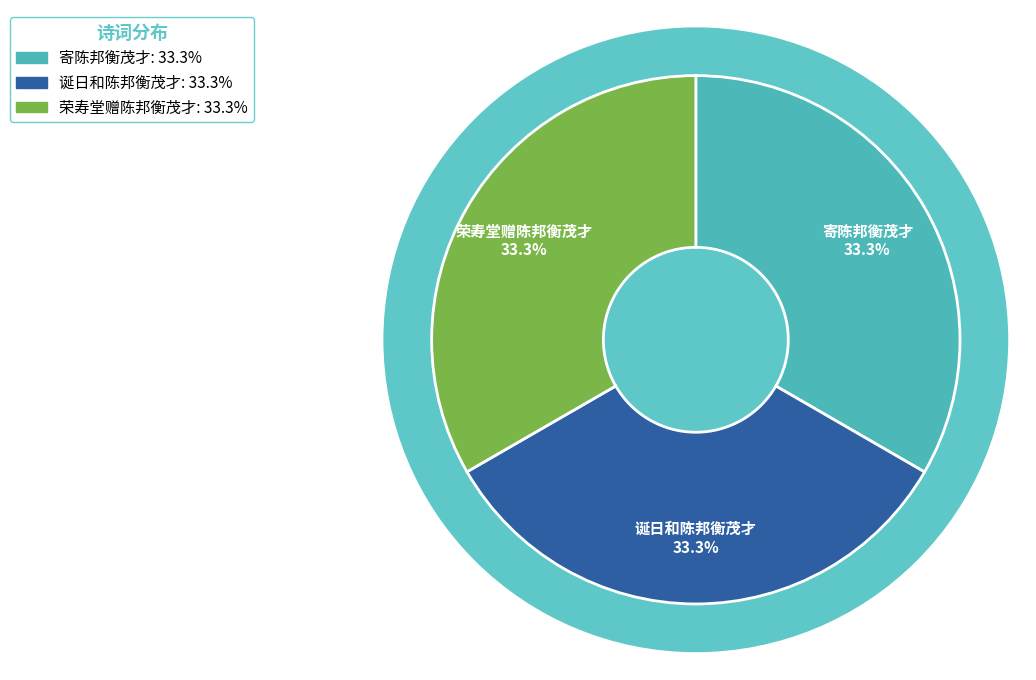

The 寄陈邦衡茂才 slice represents 33% of the pie. True or false?

True